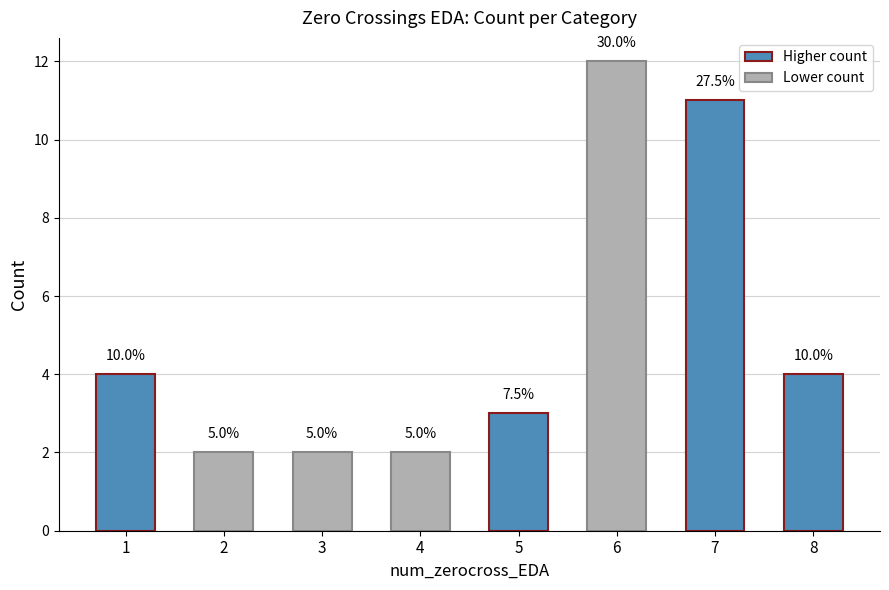

At which label is the value closest to 7?

1